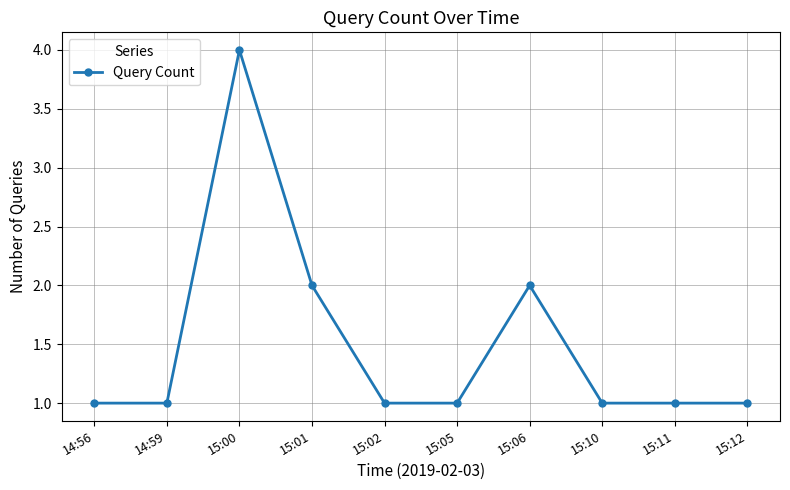

How many categories are shown in the chart?

10